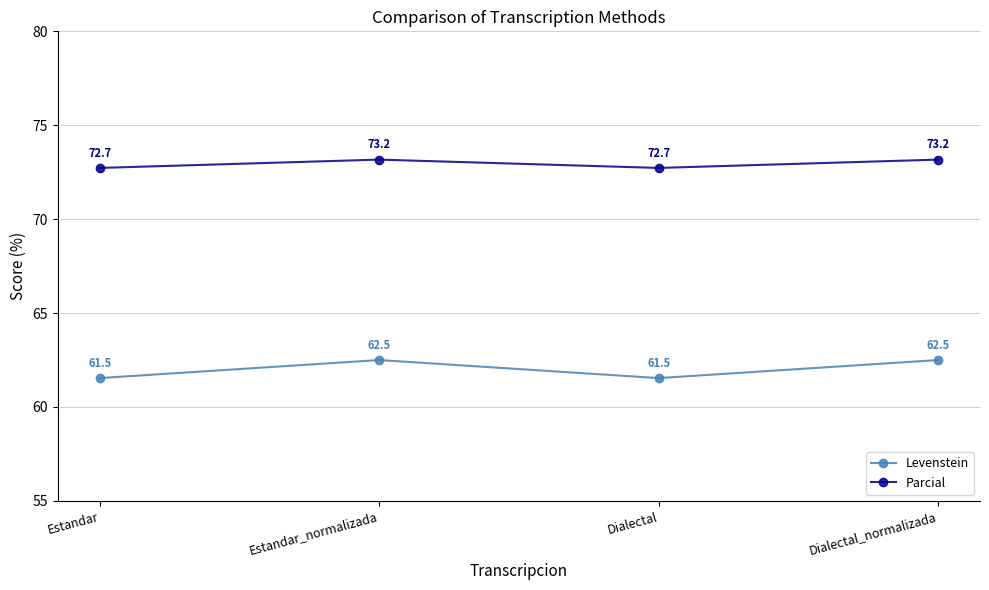

True or false: Parcial and Levenstein intersect in this chart.

False